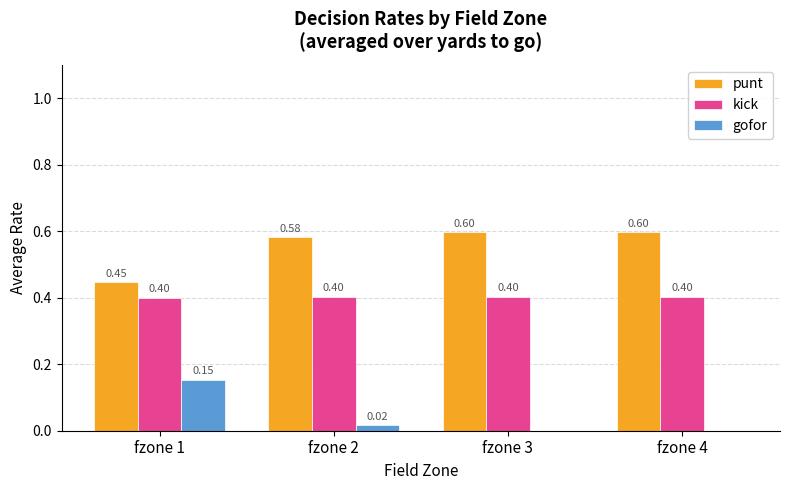

What is the difference between the punt values at fzone 1 and fzone 2?

0.1